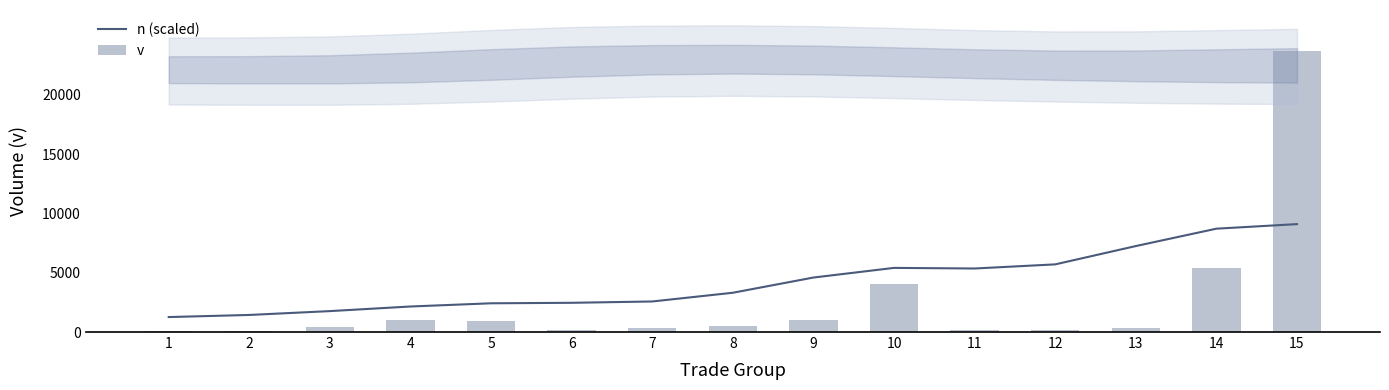

What is the value of the n (scaled) bar at the 4th from the left?

2154.0